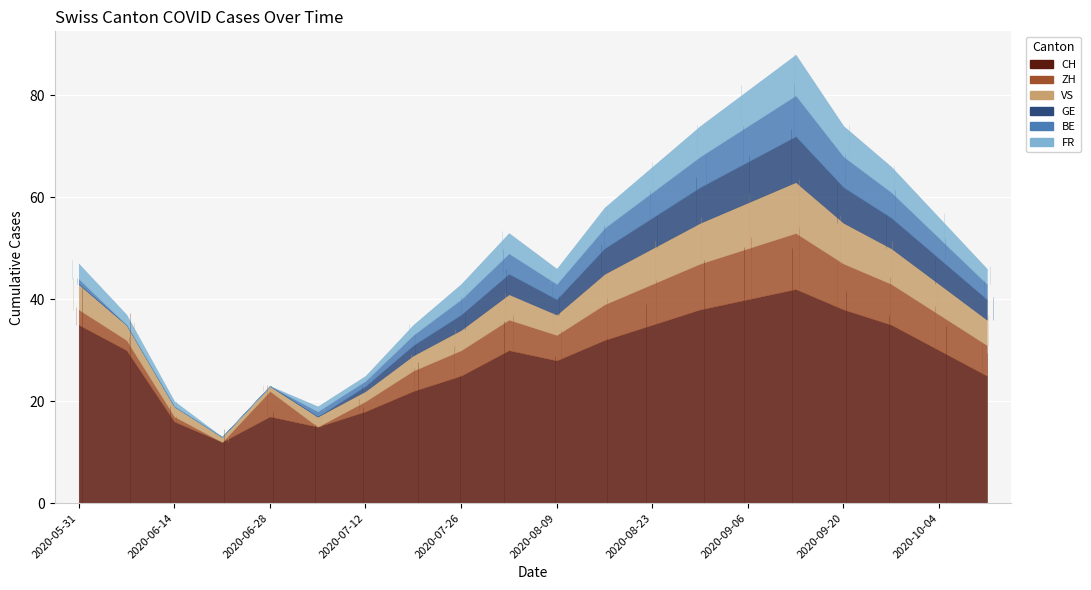

Reading left to right, list all the values displayed in this chart.

CH: 2020-05-31=35	2020-06-07=30	2020-06-14=16	2020-06-21=12	2020-06-28=17	2020-07-05=15	2020-07-12=18	2020-07-19=22	2020-07-26=25	2020-08-02=30	2020-08-09=28	2020-08-16=32	2020-08-23=35	2020-08-30=38	2020-09-06=40	2020-09-13=42	2020-09-20=38	2020-09-27=35	2020-10-04=30	2020-10-11=25
ZH: 2020-05-31=3	2020-06-07=2	2020-06-14=1	2020-06-21=0	2020-06-28=5	2020-07-05=0	2020-07-12=2	2020-07-19=4	2020-07-26=5	2020-08-02=6	2020-08-09=5	2020-08-16=7	2020-08-23=8	2020-08-30=9	2020-09-06=10	2020-09-13=11	2020-09-20=9	2020-09-27=8	2020-10-04=7	2020-10-11=6
VS: 2020-05-31=5	2020-06-07=3	2020-06-14=2	2020-06-21=1	2020-06-28=1	2020-07-05=2	2020-07-12=2	2020-07-19=3	2020-07-26=4	2020-08-02=5	2020-08-09=4	2020-08-16=6	2020-08-23=7	2020-08-30=8	2020-09-06=9	2020-09-13=10	2020-09-20=8	2020-09-27=7	2020-10-04=6	2020-10-11=5
GE: 2020-05-31=0	2020-06-07=0	2020-06-14=0	2020-06-21=0	2020-06-28=0	2020-07-05=0	2020-07-12=1	2020-07-19=2	2020-07-26=3	2020-08-02=4	2020-08-09=3	2020-08-16=5	2020-08-23=6	2020-08-30=7	2020-09-06=8	2020-09-13=9	2020-09-20=7	2020-09-27=6	2020-10-04=5	2020-10-11=4
BE: 2020-05-31=1	2020-06-07=0	2020-06-14=0	2020-06-21=0	2020-06-28=0	2020-07-05=1	2020-07-12=1	2020-07-19=2	2020-07-26=3	2020-08-02=4	2020-08-09=3	2020-08-16=4	2020-08-23=5	2020-08-30=6	2020-09-06=7	2020-09-13=8	2020-09-20=6	2020-09-27=5	2020-10-04=4	2020-10-11=3
FR: 2020-05-31=3	2020-06-07=2	2020-06-14=1	2020-06-21=0	2020-06-28=0	2020-07-05=1	2020-07-12=1	2020-07-19=2	2020-07-26=3	2020-08-02=4	2020-08-09=3	2020-08-16=4	2020-08-23=5	2020-08-30=6	2020-09-06=7	2020-09-13=8	2020-09-20=6	2020-09-27=5	2020-10-04=4	2020-10-11=3